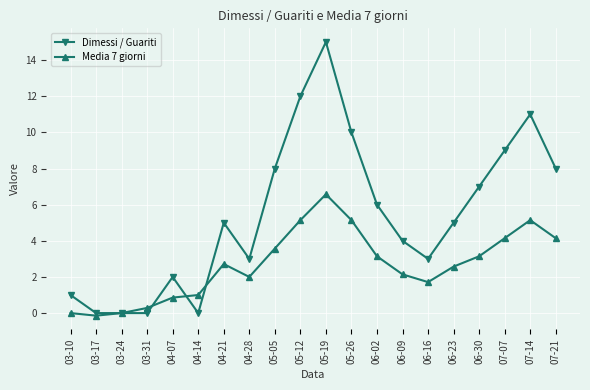

Does the chart have visible grid lines?

Yes